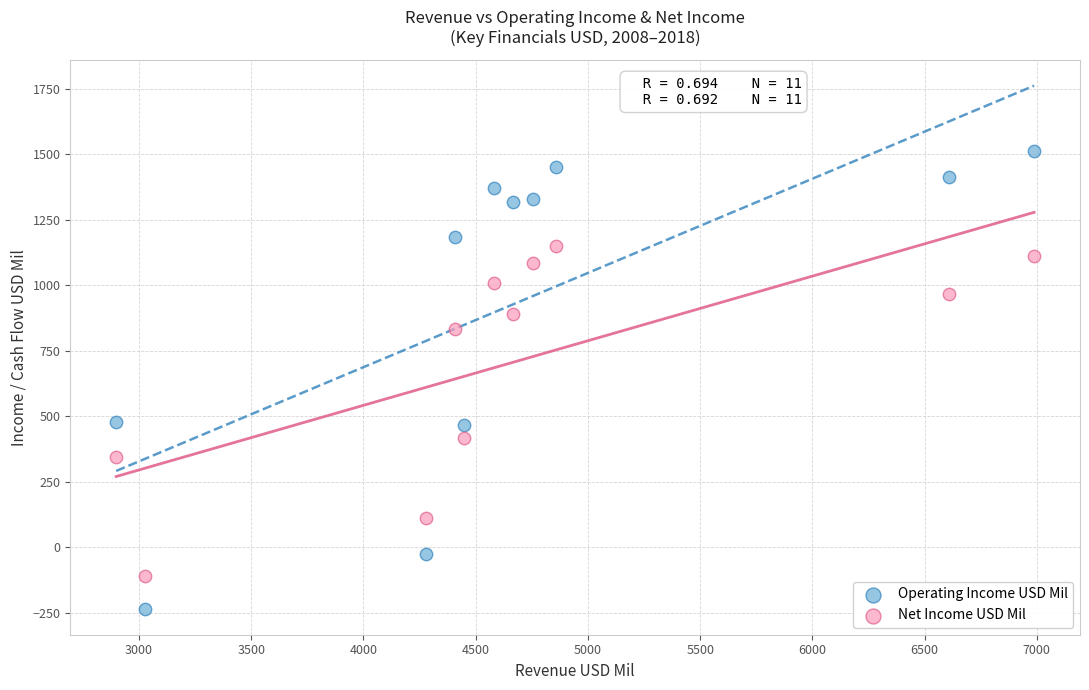

Across all data points, what is the range of Y values (max minus min)?

1746